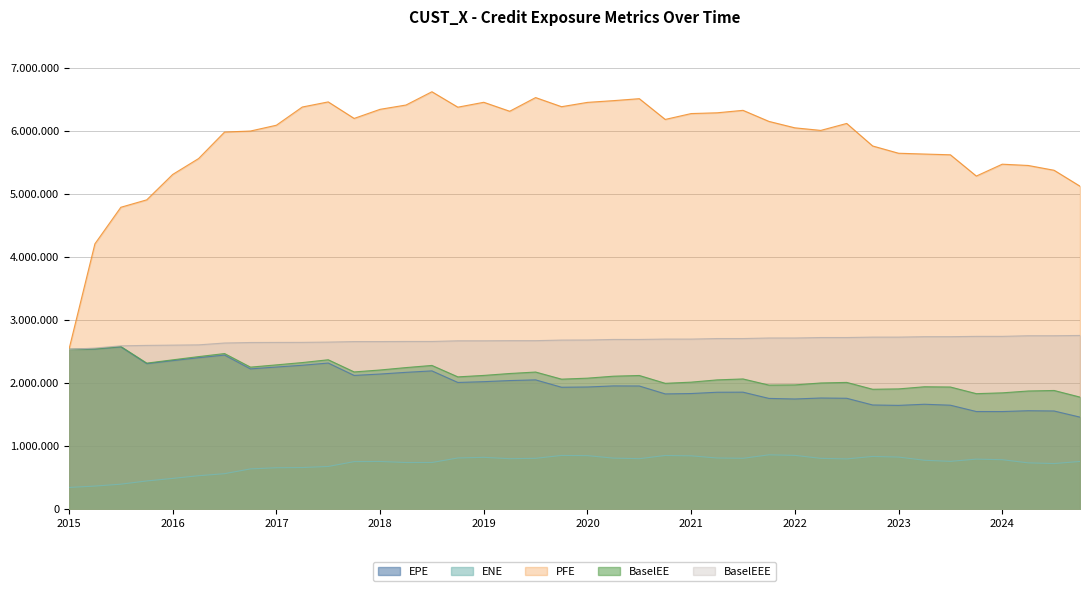

What is the difference between the BaselEEE values at 2024-12-31 and 2017-12-29?

105358.0